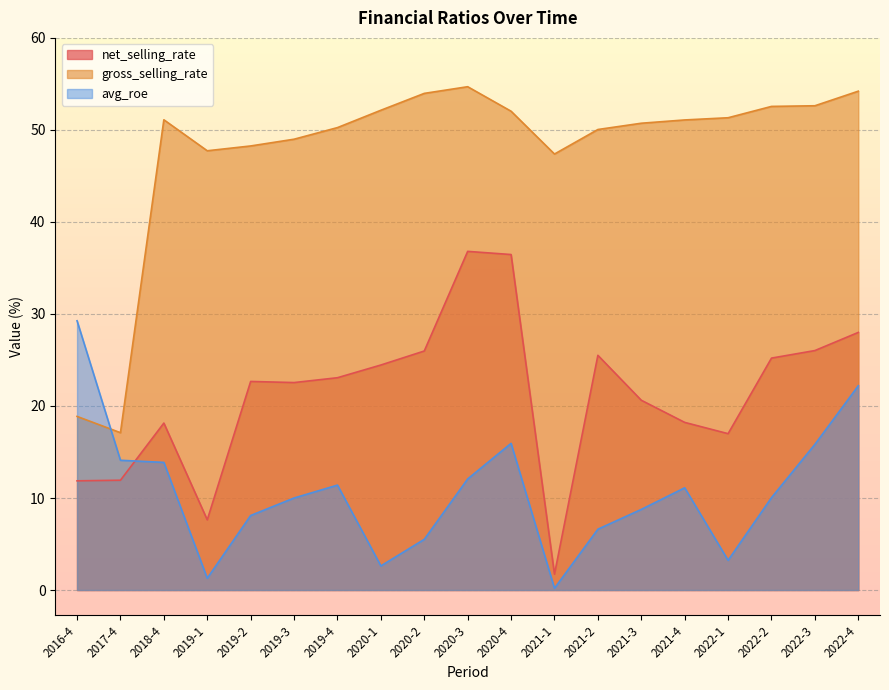

True or false: gross_selling_rate and net_selling_rate cross at least once.

False